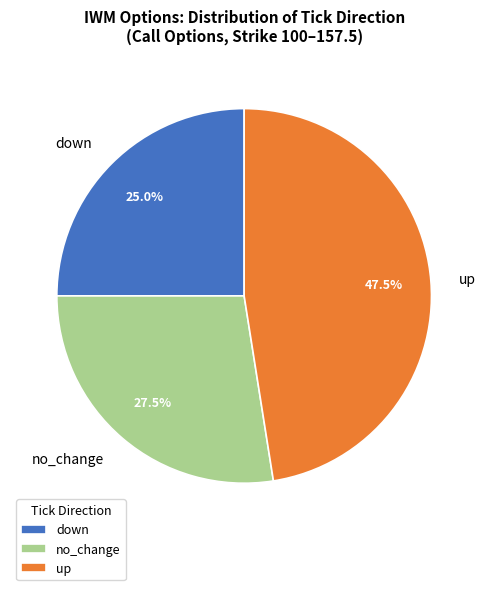

Which slice is the largest?

up